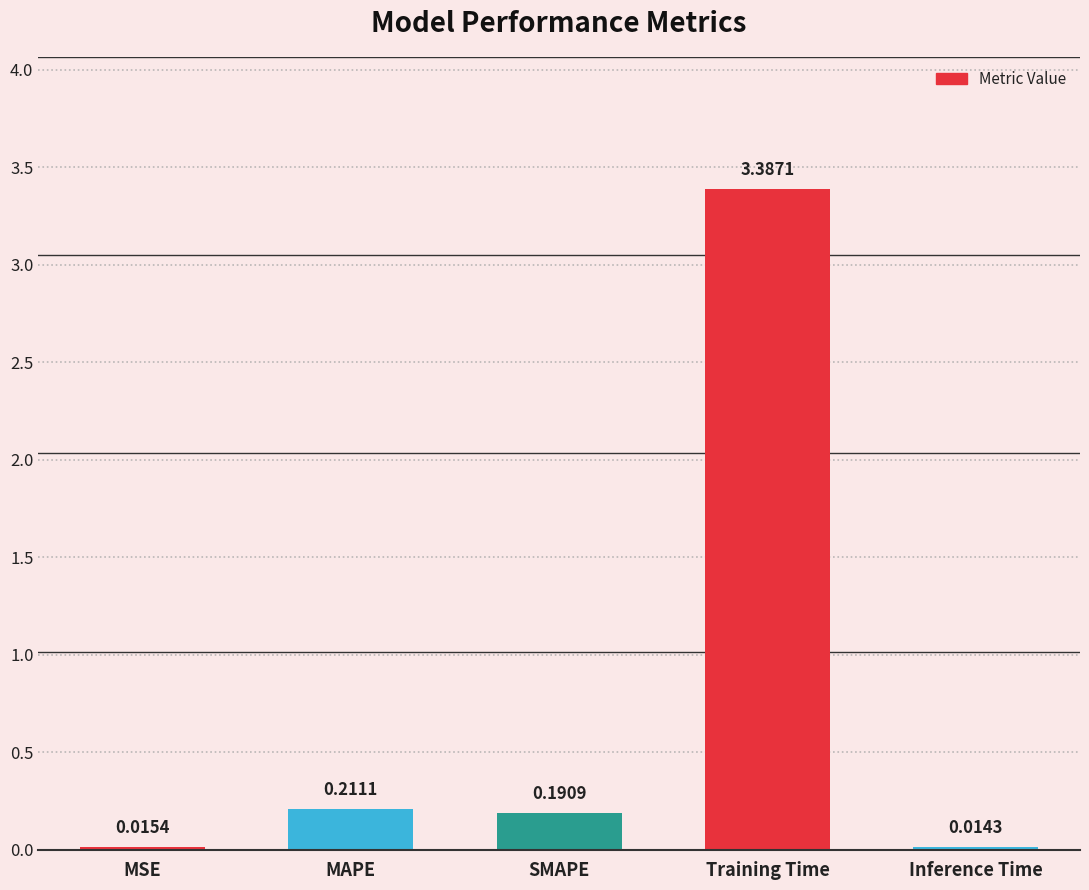

Are the bars grouped side by side (vs. stacked)?

No